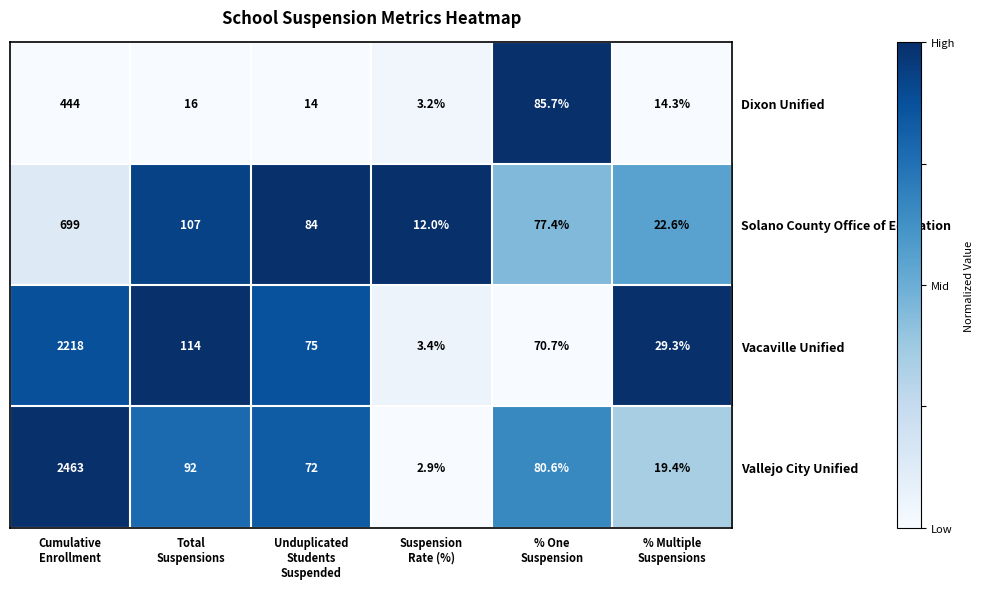

Reading left to right, extract all data points from this chart.

Dixon Unified: 444.0	16.0	14.0	3.2	85.7	14.3
Solano County Office of Education: 699.0	107.0	84.0	12.0	77.4	22.6
Vacaville Unified: 2218.0	114.0	75.0	3.4	70.7	29.3
Vallejo City Unified: 2463.0	92.0	72.0	2.9	80.6	19.4